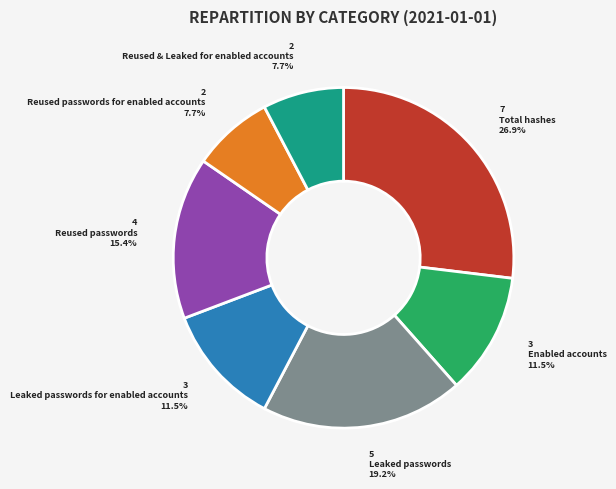

Count the number of slices in the pie.

7